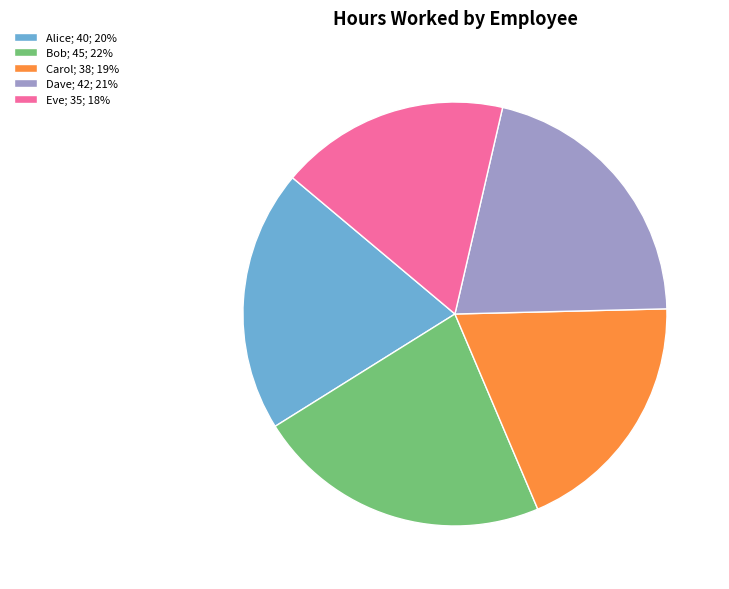

Is the sum of Bob and Carol greater than half?

No